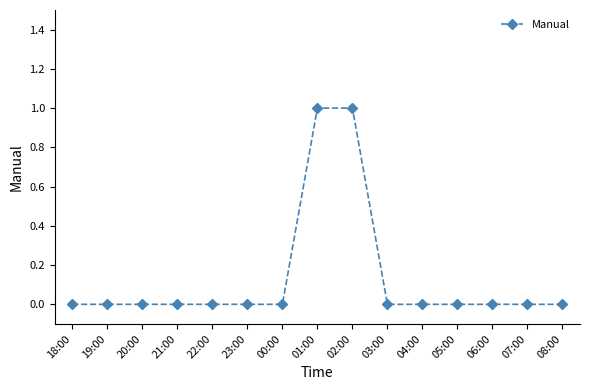

Is it true that the value at 01:00 is 1?

True